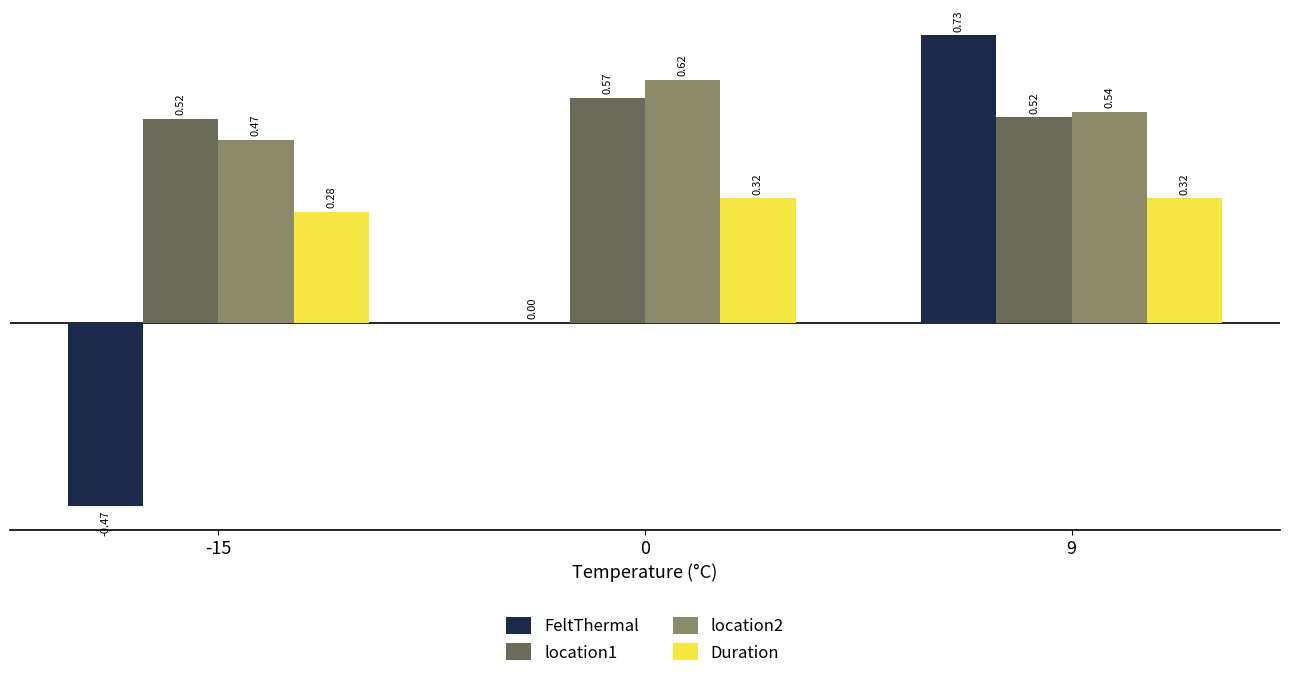

Which series changed the most between -15 and 9?

FeltThermal